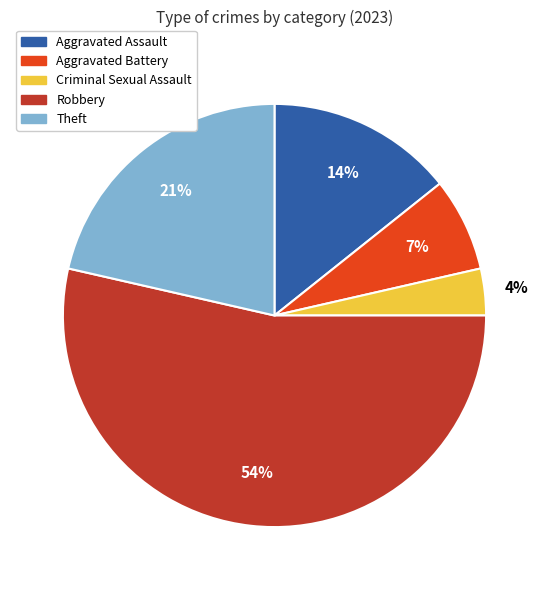

Does any single category account for the majority?

Yes